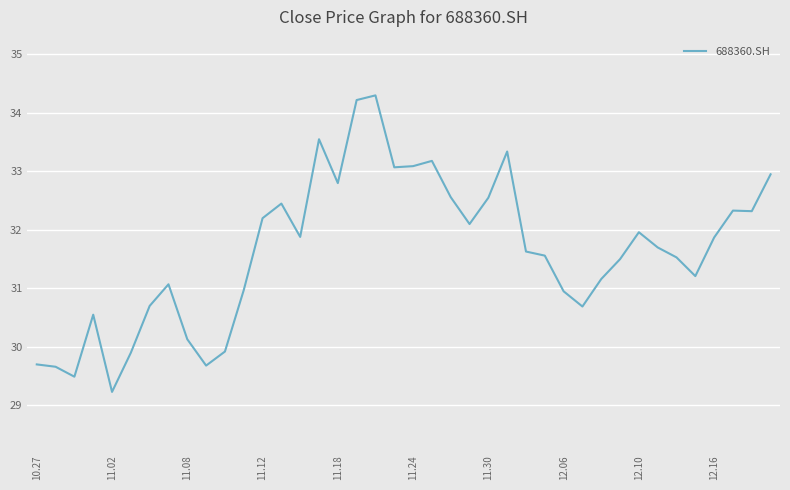

Is this an area chart (filled region under the line)?

No